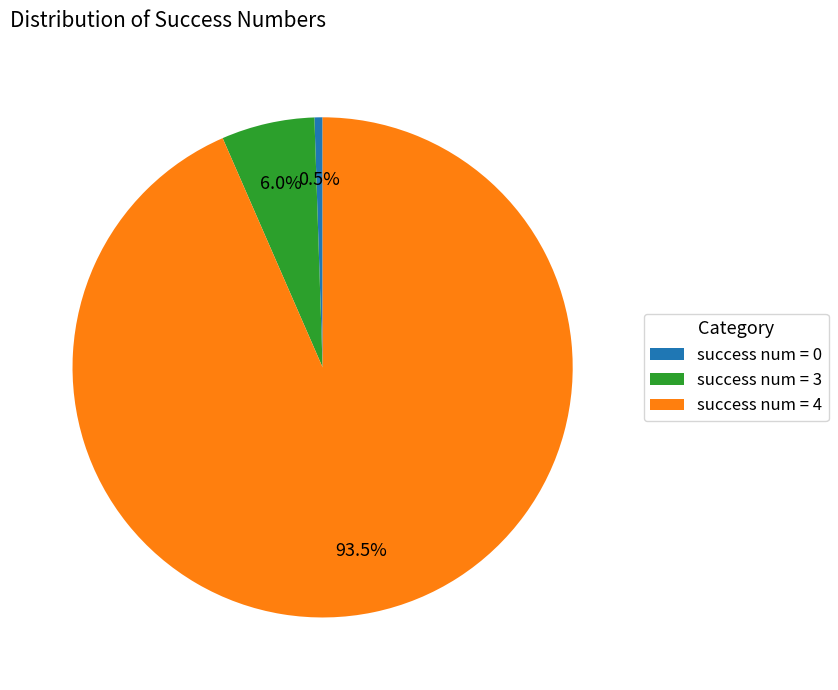

Does success num = 0 represent more than half of the total?

No